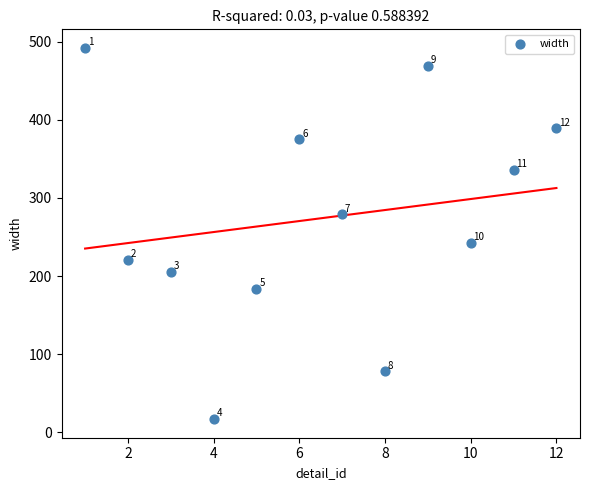

What Y value in the scatter plot is closest to 254?

243